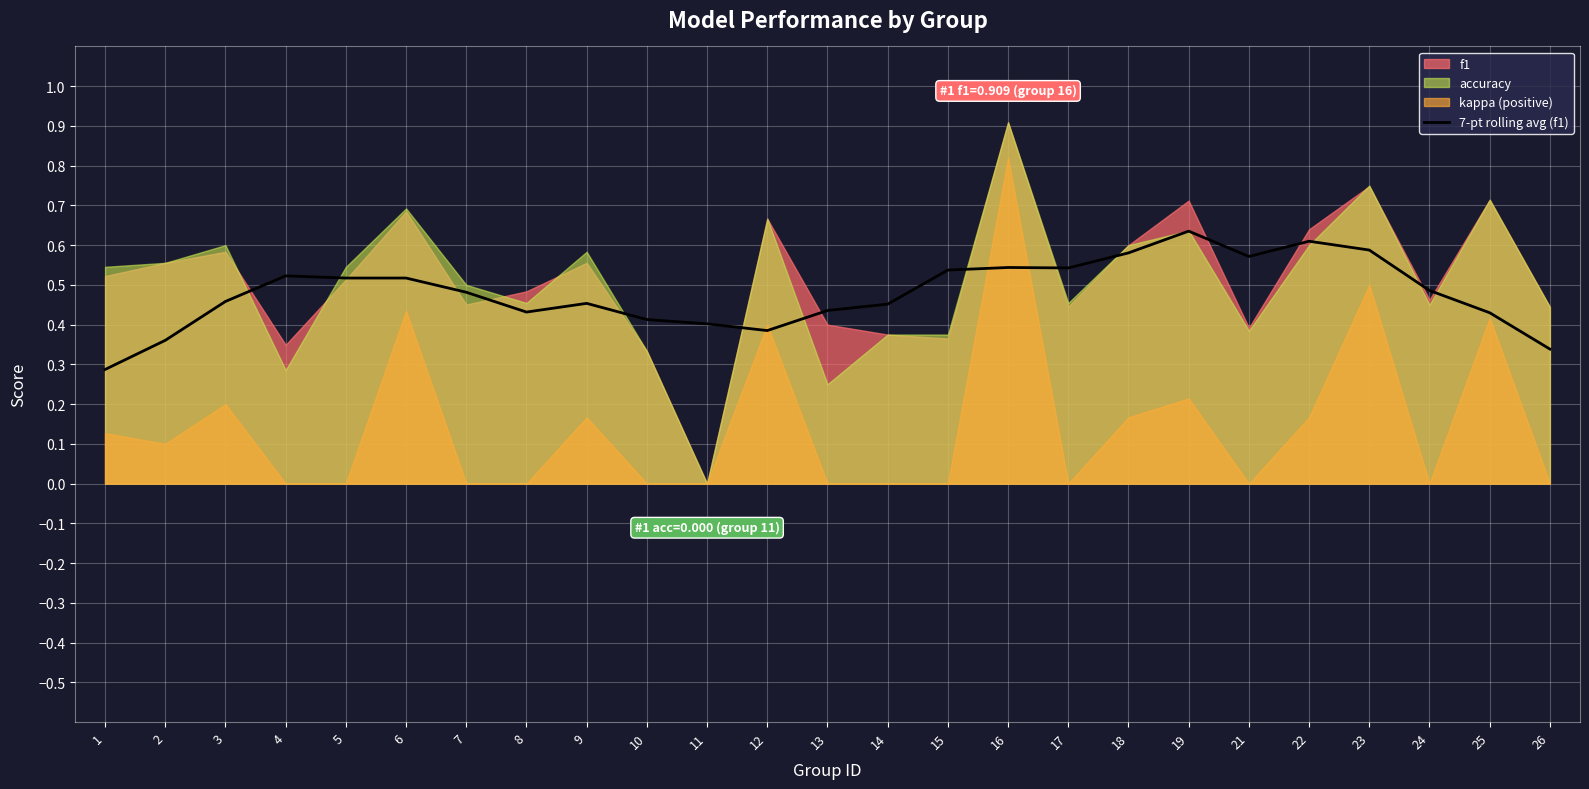

What is the change in value from 5 to 19?

+0.1